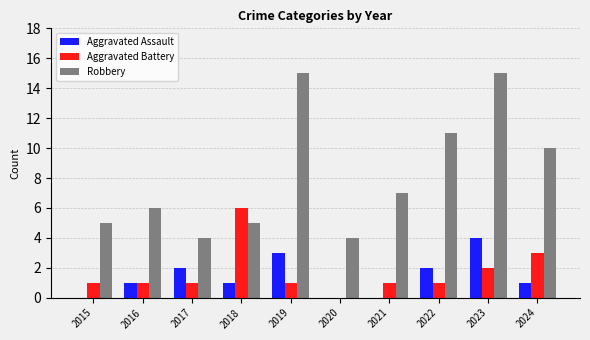

Which series has the largest total across all categories?

Robbery